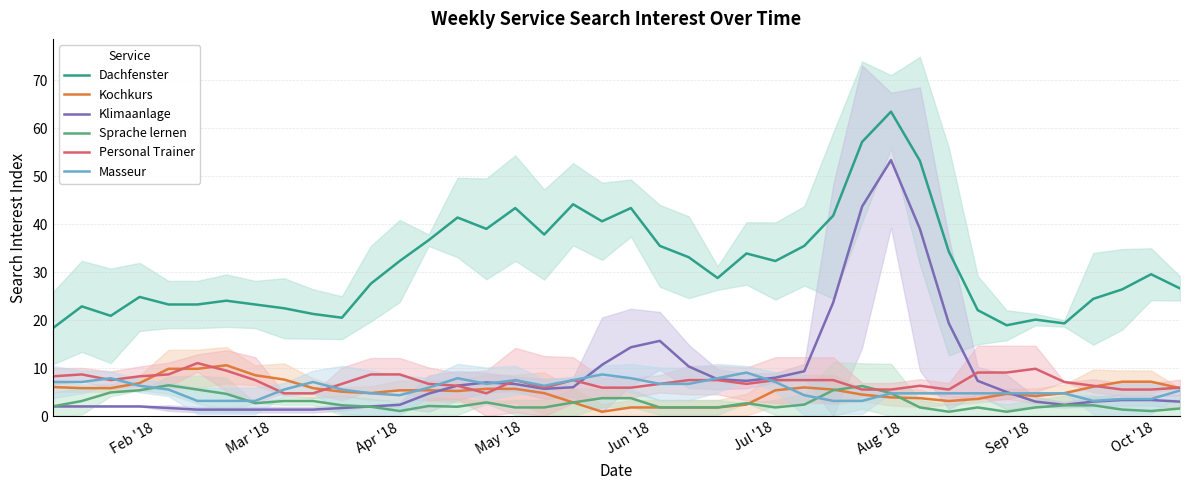

Which series ends up on top after the final intersection of Masseur and Kochkurs?

Kochkurs